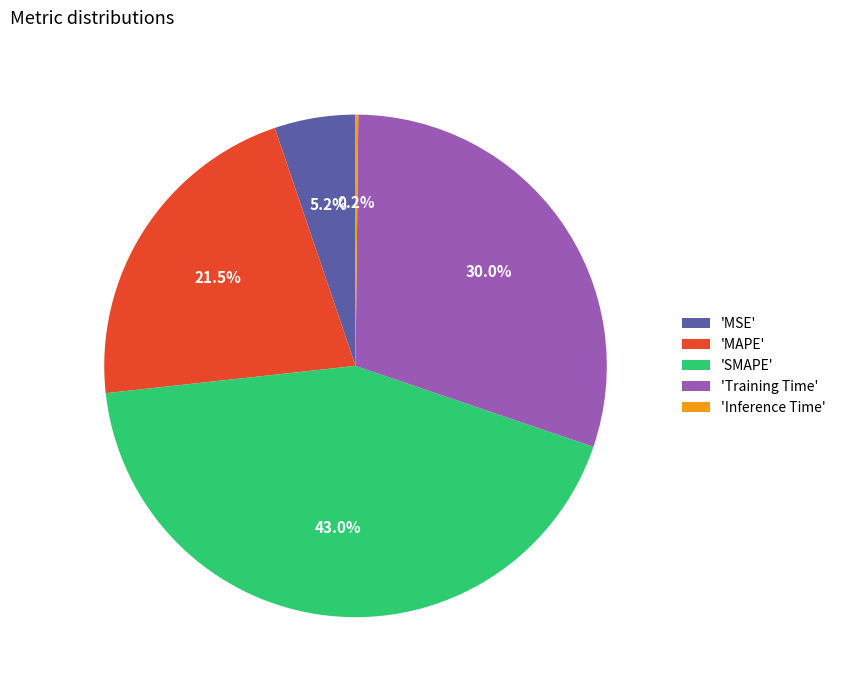

Combined, do 'MAPE' and 'Training Time' account for over 50%?

Yes